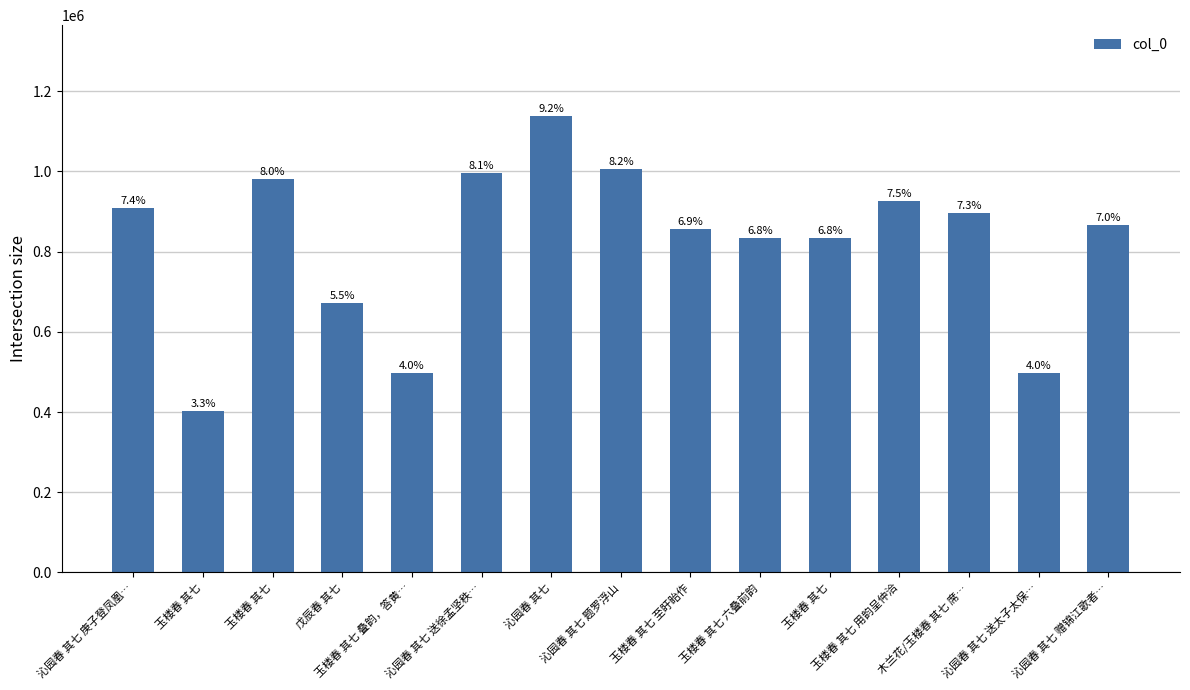

True or false: the data shows 995129 at 沁园春 其七 送徐孟坚秩….

True